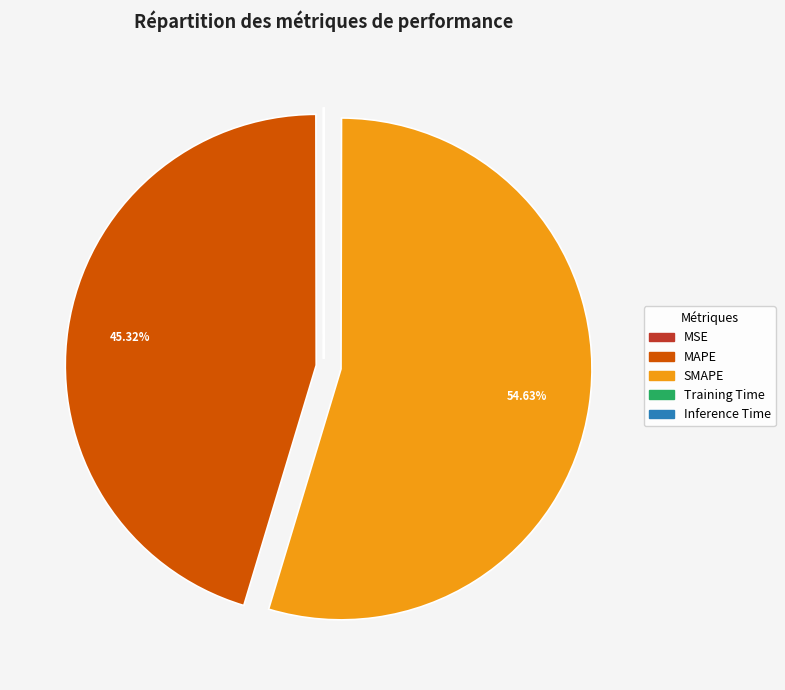

What is the largest slice in the pie chart?

SMAPE